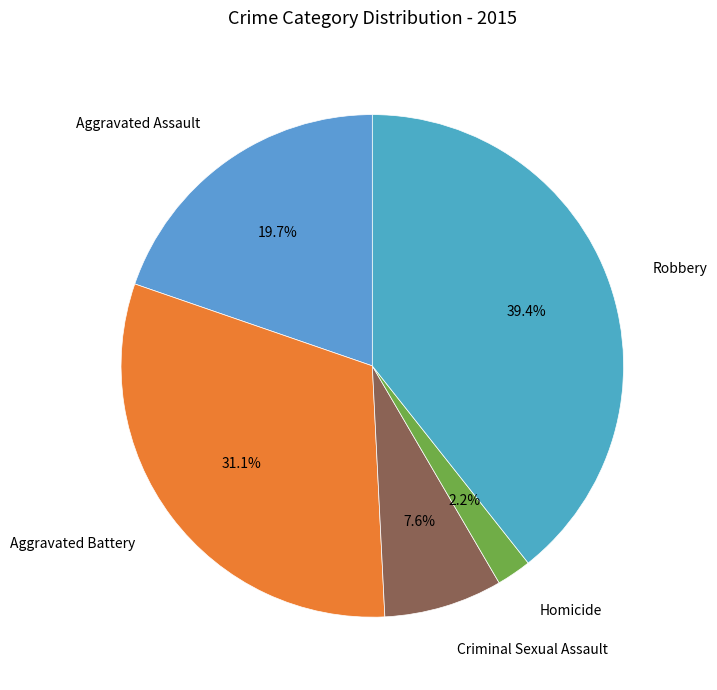

Rank the categories by value from highest to lowest.

Robbery, Aggravated Battery, Aggravated Assault, Criminal Sexual Assault, Homicide